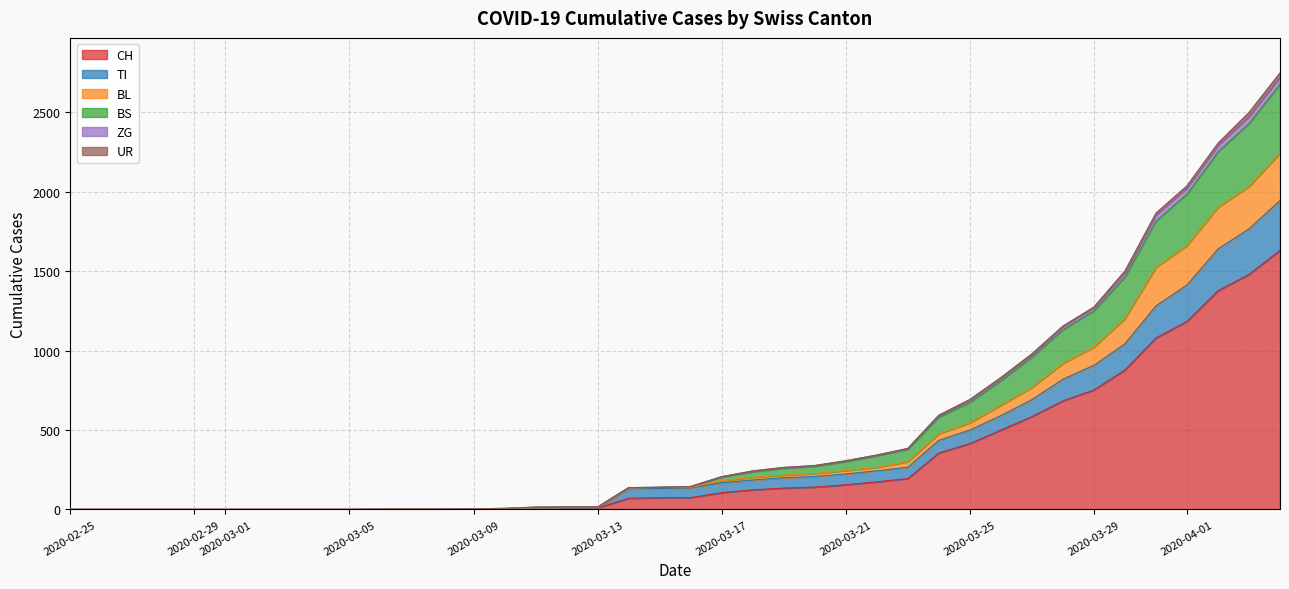

Does the chart display data point markers on the line(s)?

No